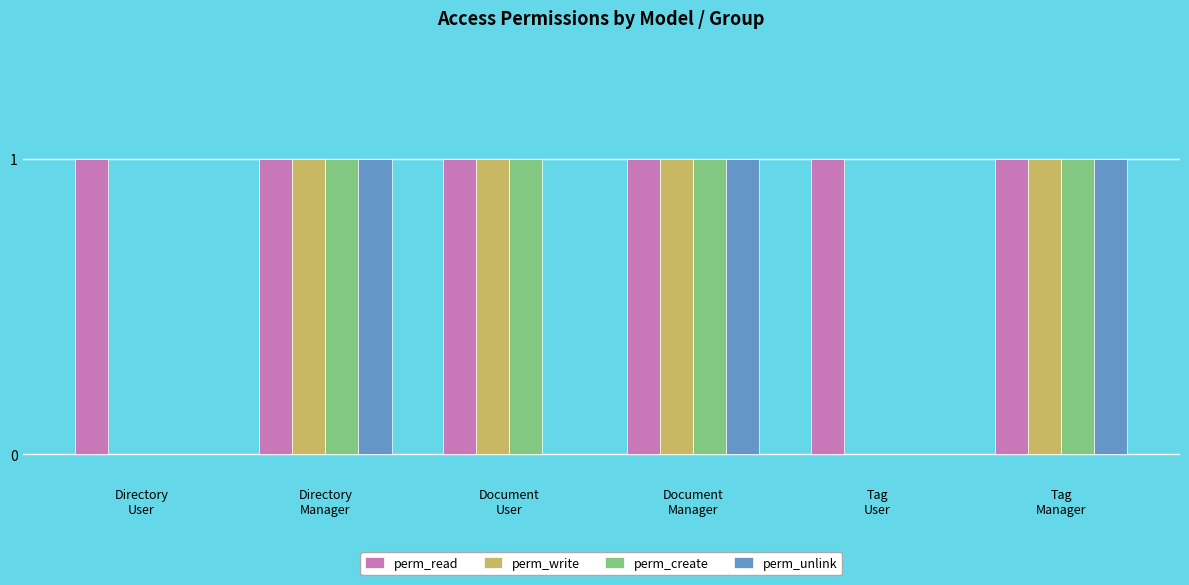

Reading left to right, list all the values displayed in this chart.

perm_read: Directory
User=1	Directory
Manager=1	Document
User=1	Document
Manager=1	Tag
User=1	Tag
Manager=1
perm_write: Directory
User=0	Directory
Manager=1	Document
User=1	Document
Manager=1	Tag
User=0	Tag
Manager=1
perm_create: Directory
User=0	Directory
Manager=1	Document
User=1	Document
Manager=1	Tag
User=0	Tag
Manager=1
perm_unlink: Directory
User=0	Directory
Manager=1	Document
User=0	Document
Manager=1	Tag
User=0	Tag
Manager=1